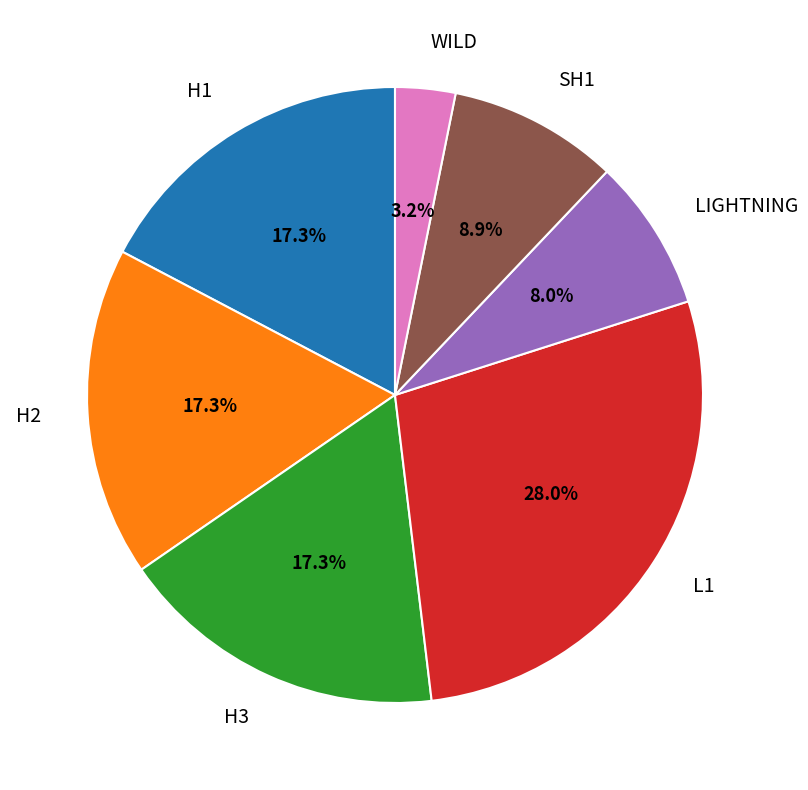

Is there a majority slice in this chart?

No